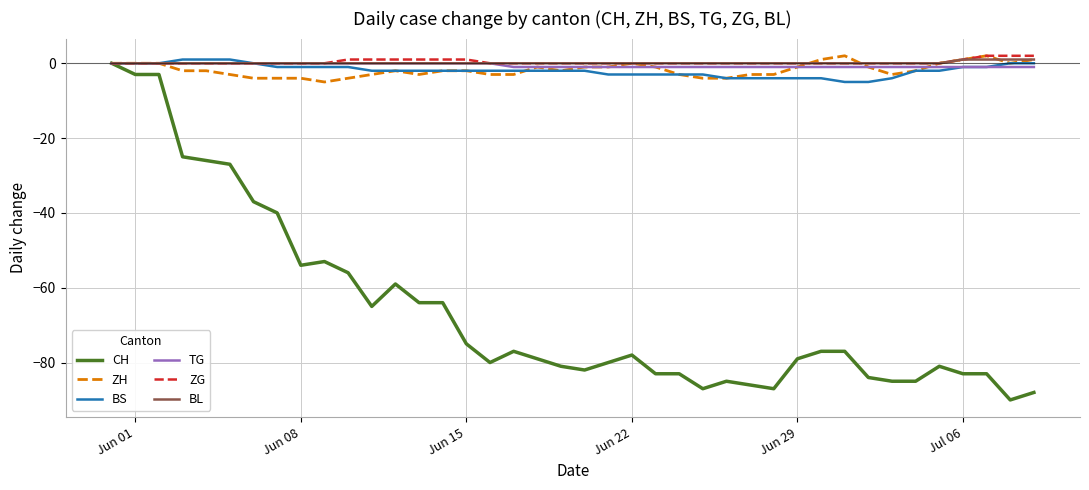

Which series has the widest spread of values?

CH